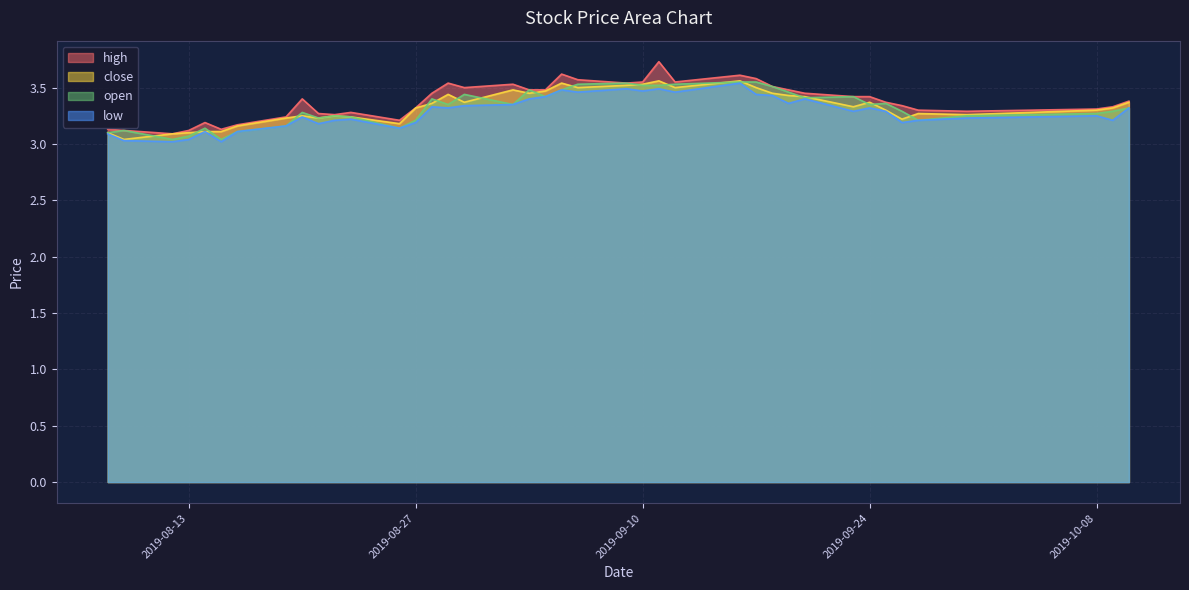

True or false: high has more than 2 interior local peaks.

True